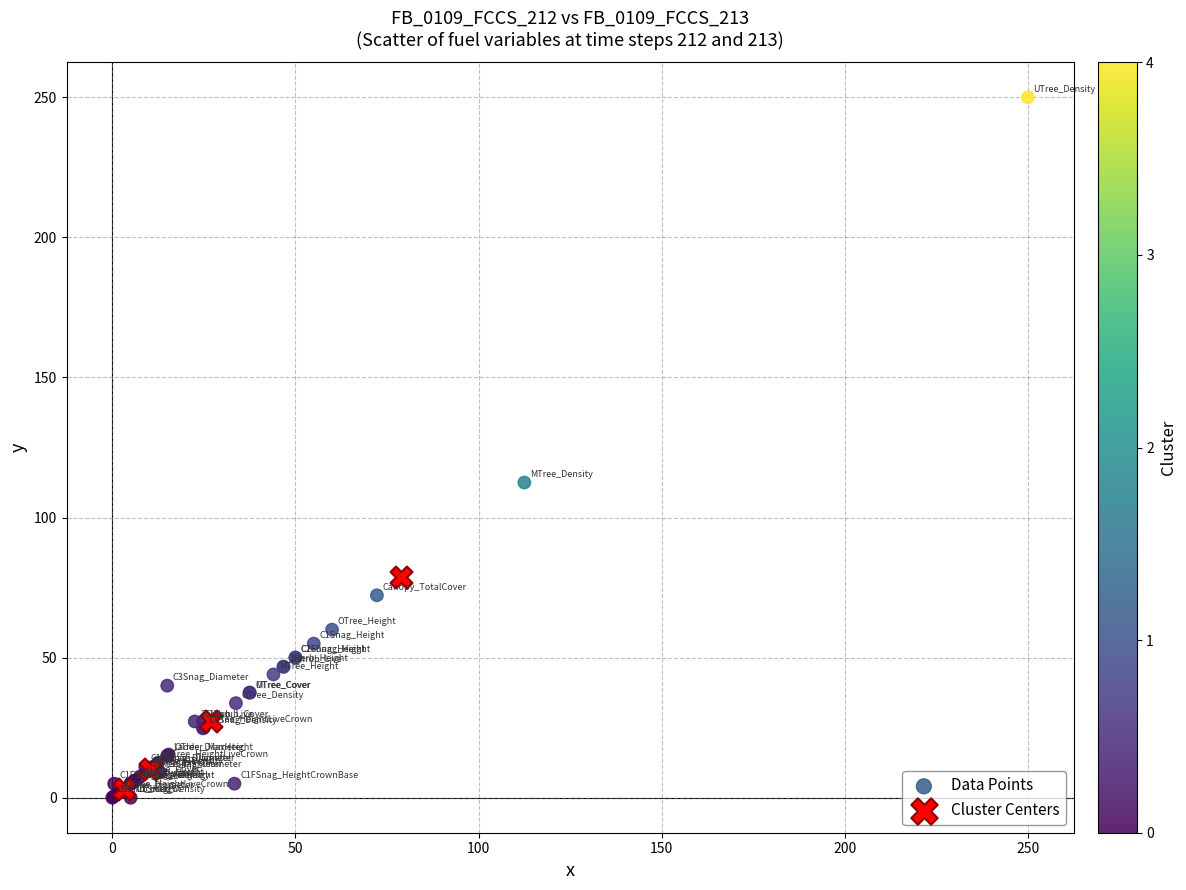

Which series has the widest spread of Y values?

Data Points